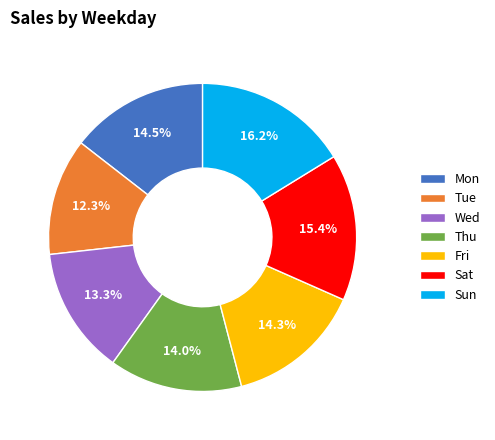

How many segments does this pie chart have?

7